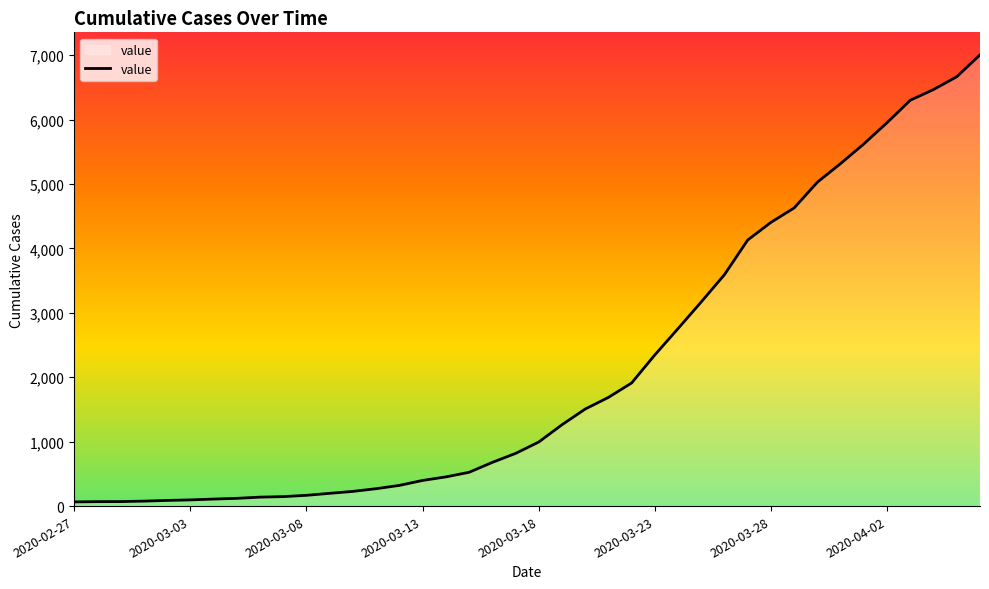

What is the greatest value displayed?

7005